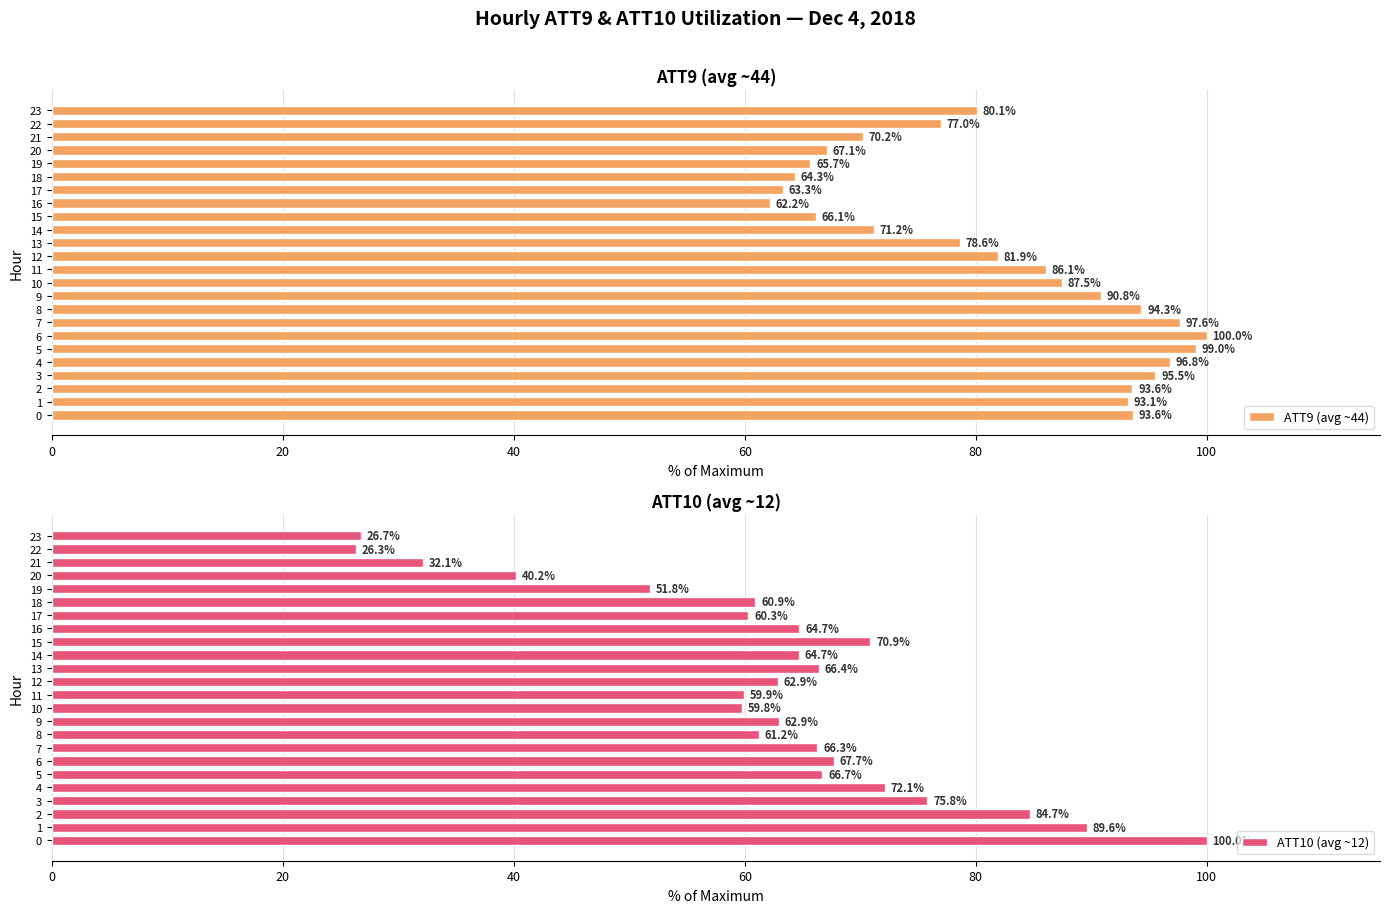

Is it true that ATT9 (avg ~44) equals 23.1 at 21?

False